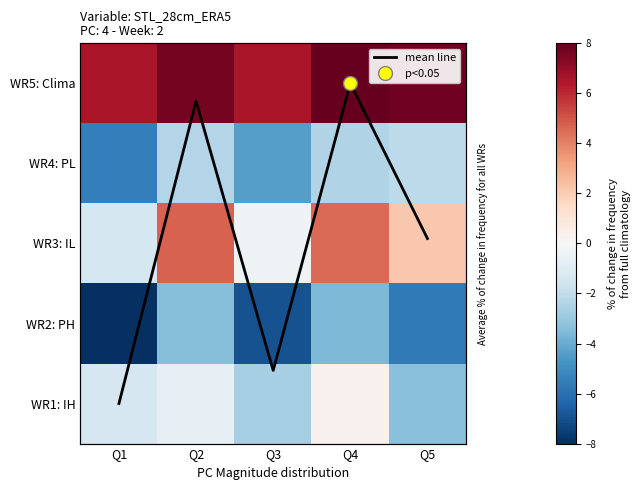

At which label does WR5: Clima reach its peak?

Q4